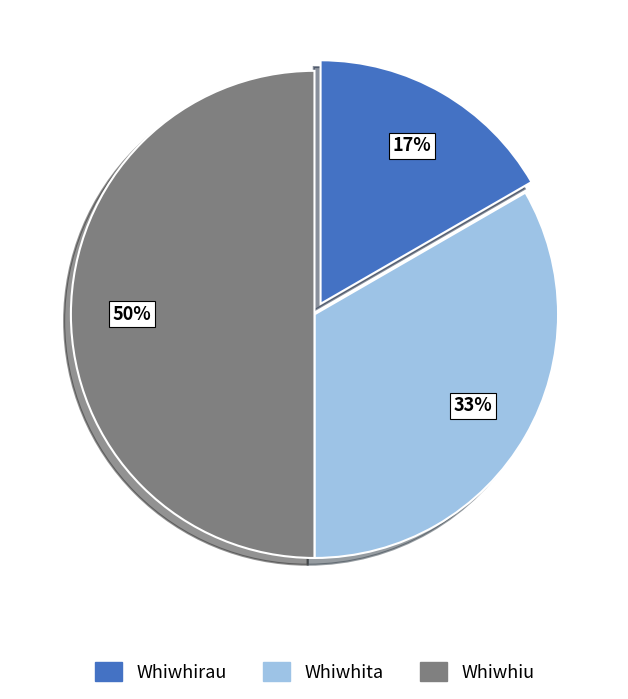

To the nearest percent, what portion does Whiwhirau represent?

17%